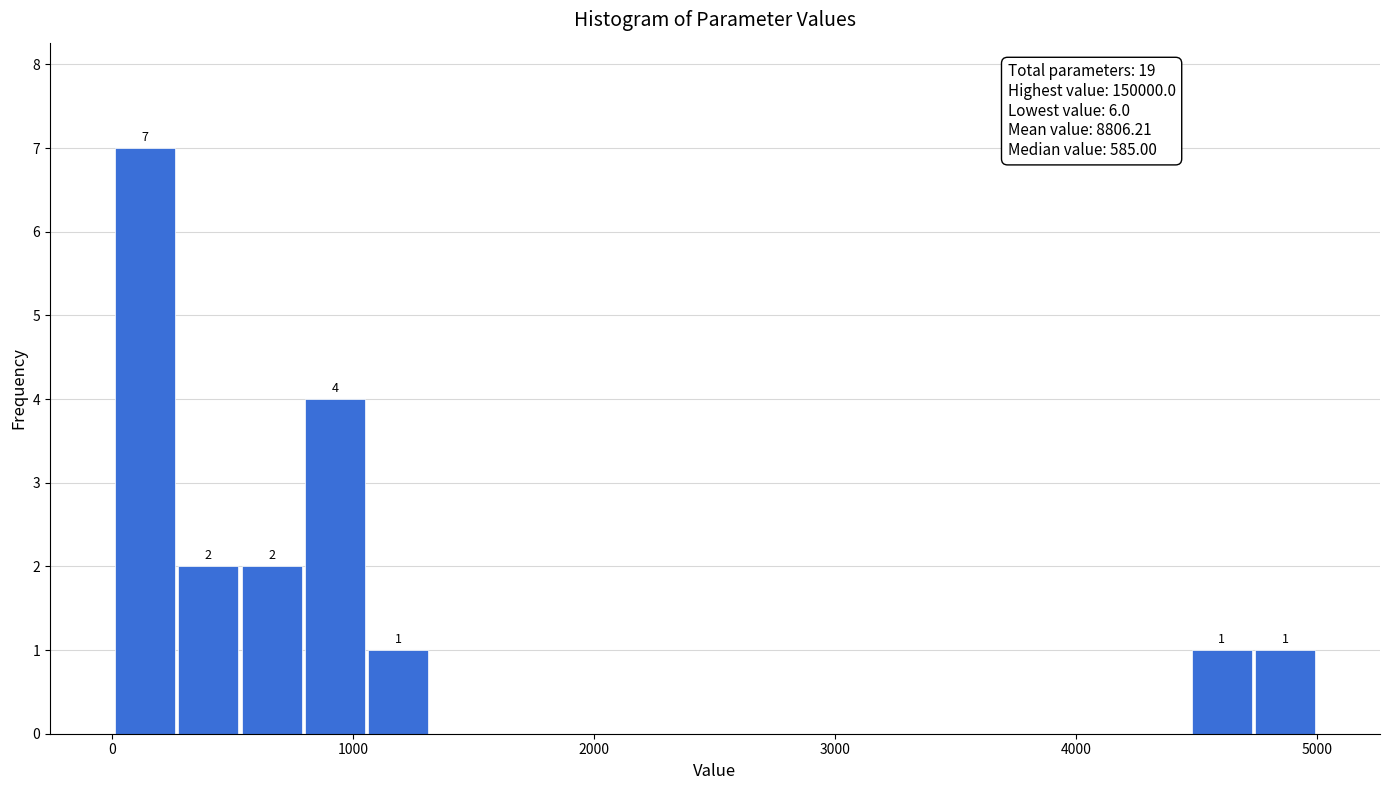

Read against the x-axis, roughly where is the centre of the tallest bar?

100